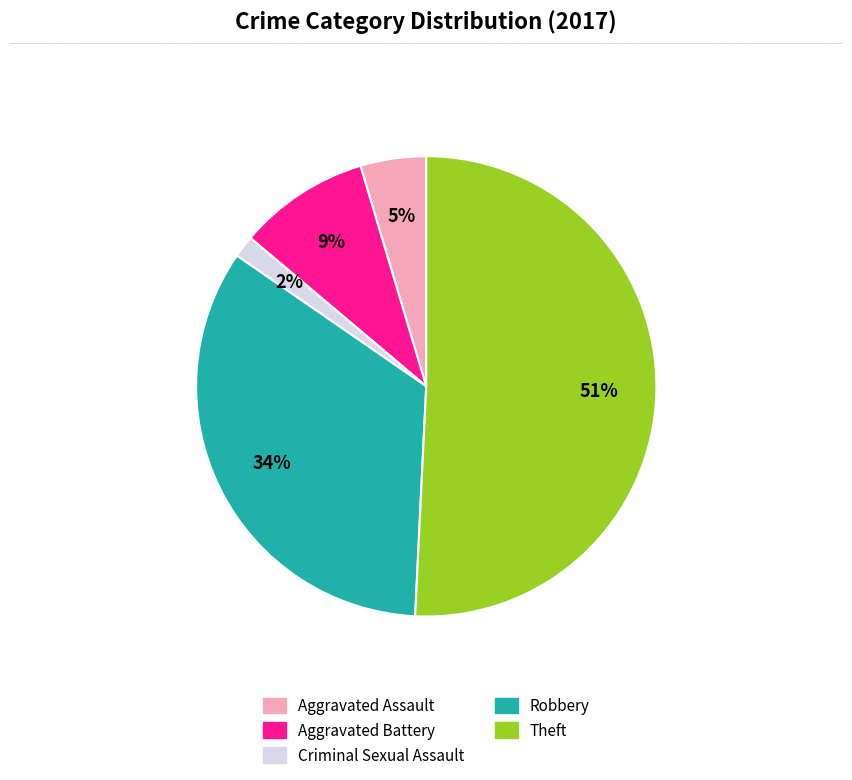

Which category has the biggest portion of the pie?

Theft